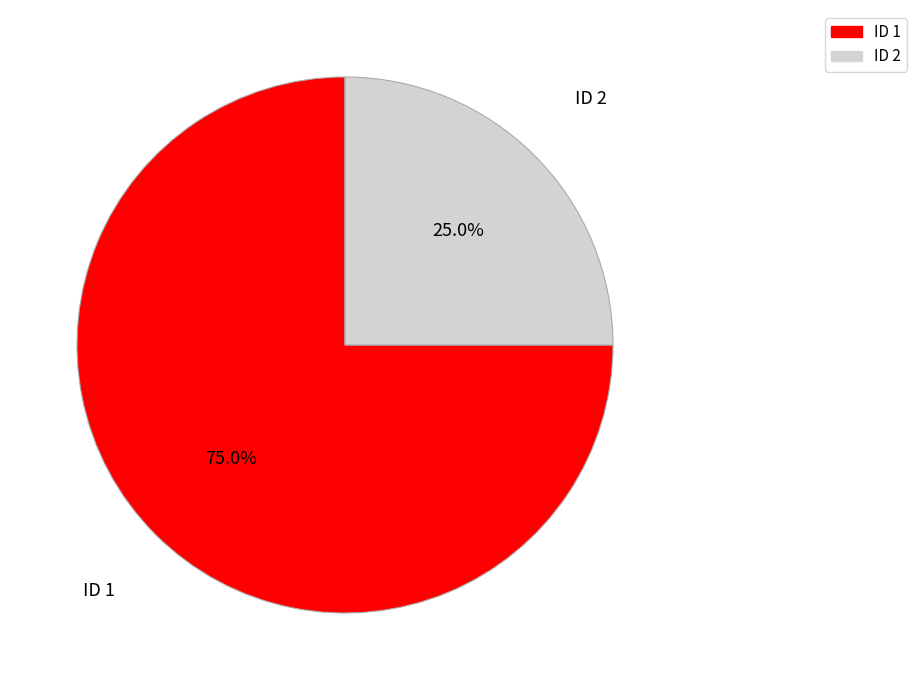

Count the number of slices in the pie.

2